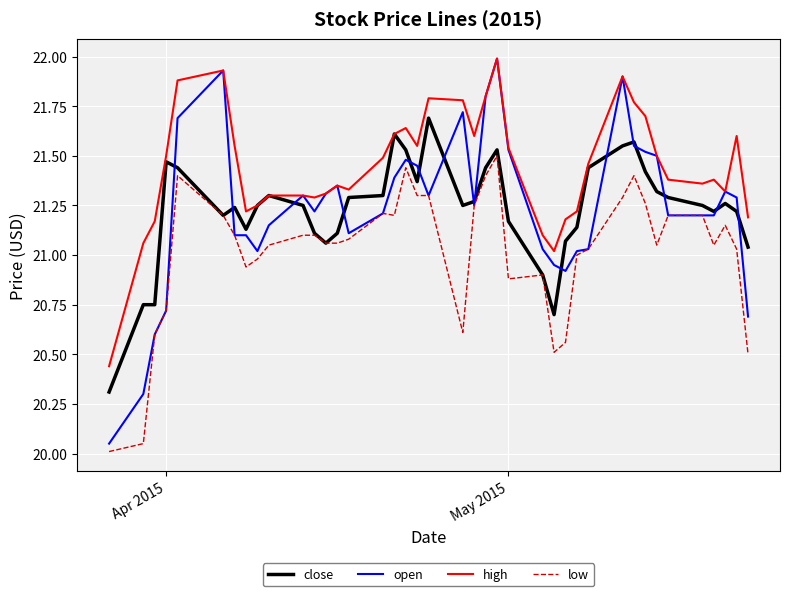

What is the smallest value displayed?

20.0